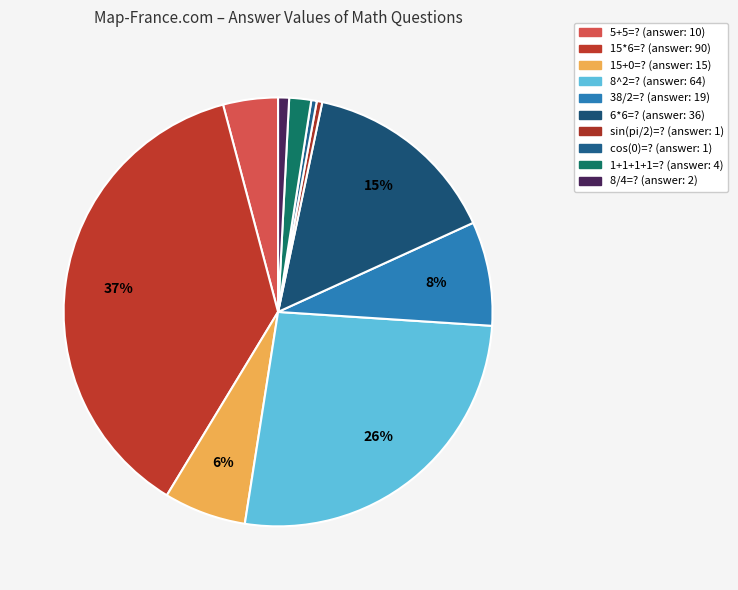

How many segments does this pie chart have?

10